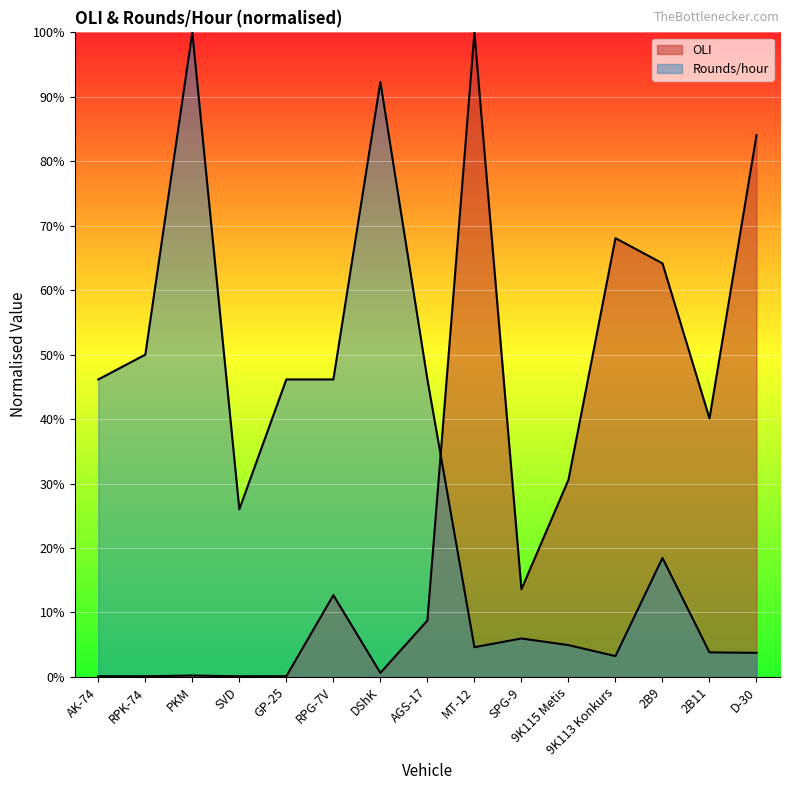

How many values in the Rounds/hour series are below 26?

7